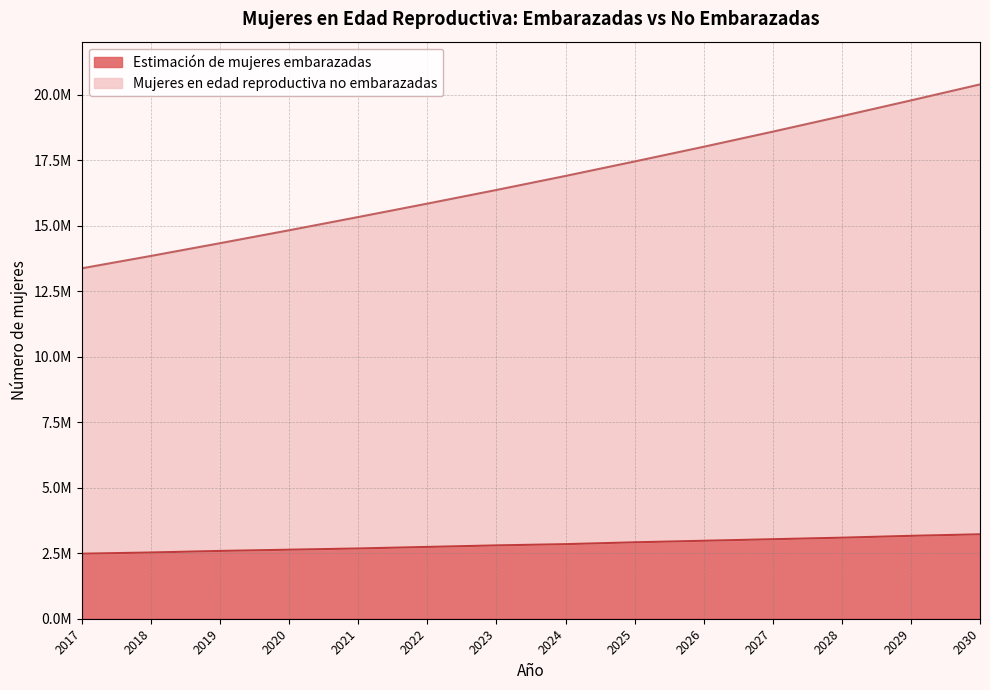

What is the value of the Estimación de mujeres embarazadas point at the 3rd from the left?

2586677.2